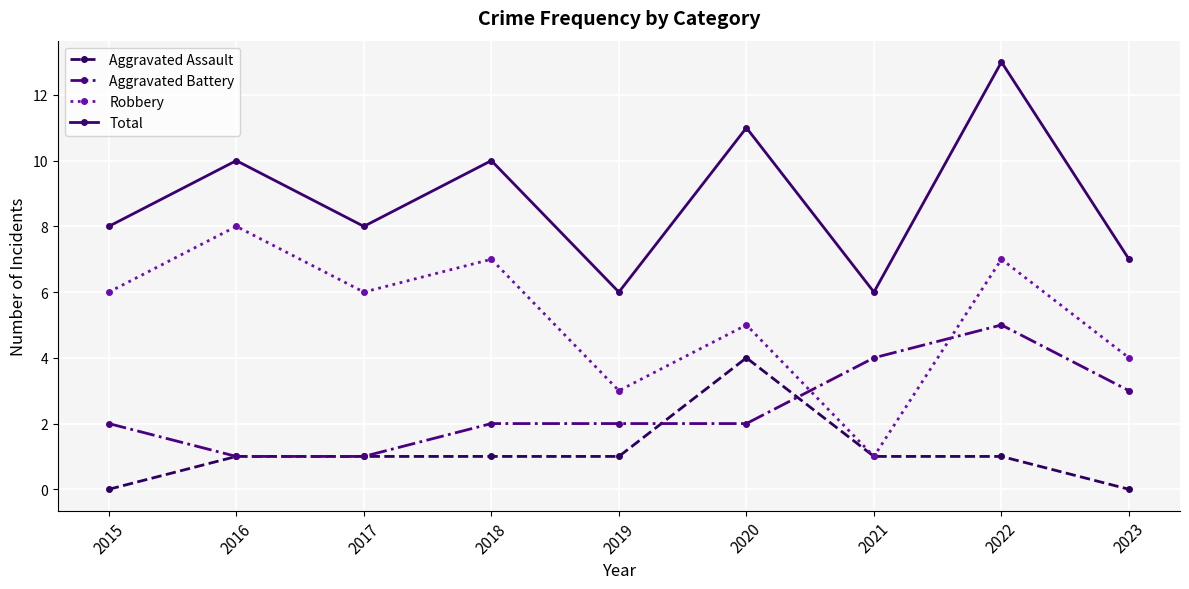

At which label does Aggravated Battery reach its peak?

2022